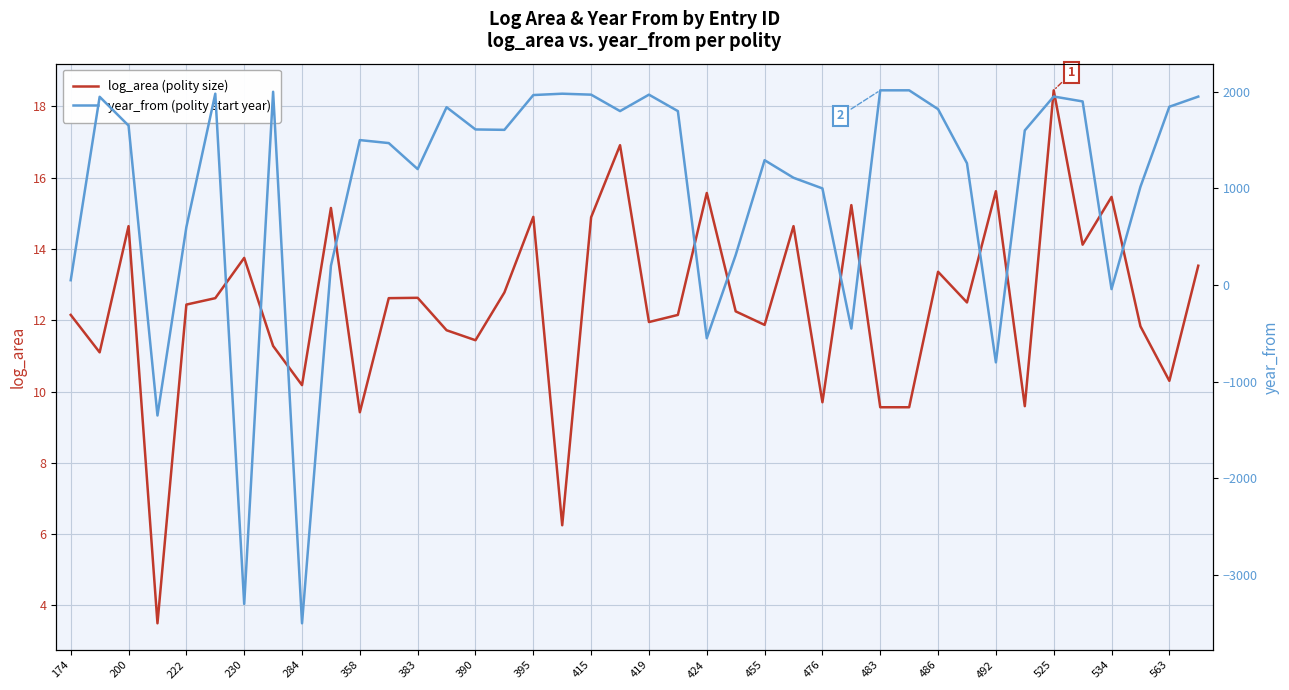

Reading left to right, what are all the values shown in this chart?

log_area (polity size): 12.2	11.1	14.6	3.5	12.4	12.6	13.8	11.3	10.2	15.2	9.4	12.6	12.6	11.7	11.4	12.8	14.9	6.2	14.9	16.9	11.9	12.2	15.6	12.2	11.9	14.6	9.7	15.2	9.6	9.6	13.4	12.5	15.6	9.6	18.4	14.1	15.5	11.8	10.3	13.5
year_from (polity start year): 50.0	1948.0	1650.0	-1350.0	600.0	1980.0	-3300.0	2000.0	-3500.0	200.0	1500.0	1469.0	1200.0	1840.0	1610.0	1606.0	1966.0	1980.0	1970.0	1800.0	1970.0	1800.0	-550.0	311.0	1292.0	1110.0	1000.0	-450.0	2015.0	2015.0	1820.0	1260.0	-800.0	1600.0	1951.0	1900.0	-42.0	1017.0	1845.0	1950.0